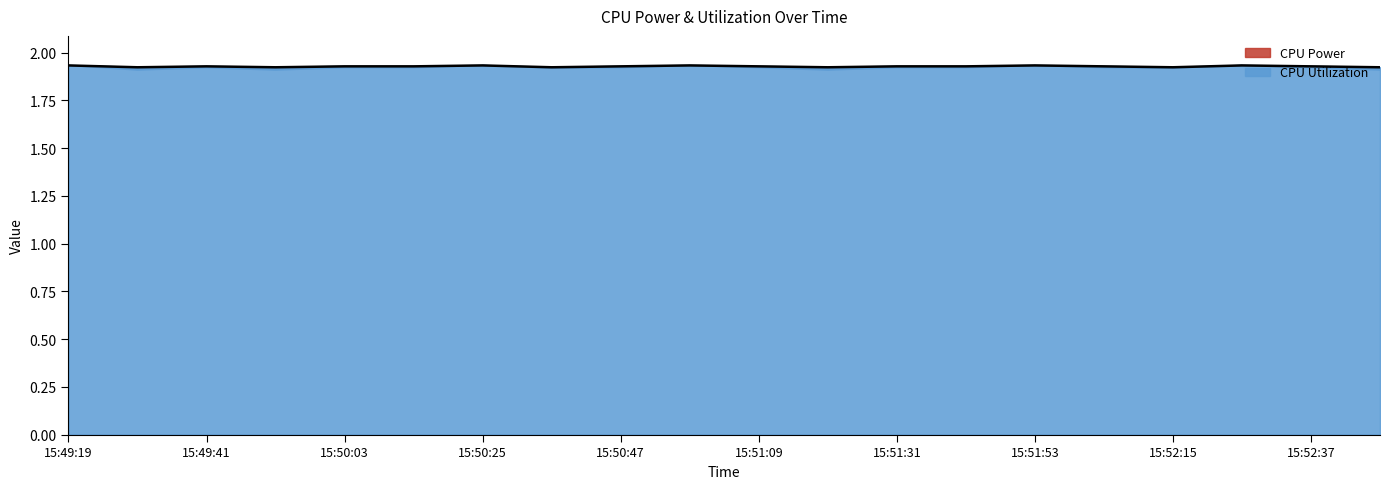

What is the sum of the values at 15:50:03 and 15:50:47?

3.9